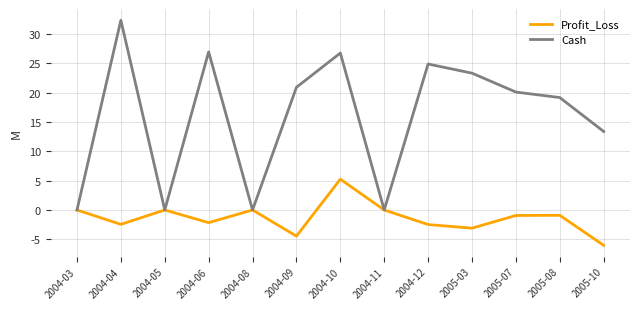

True or false: Profit_Loss has a value of -0.9 at 2005-07.

True